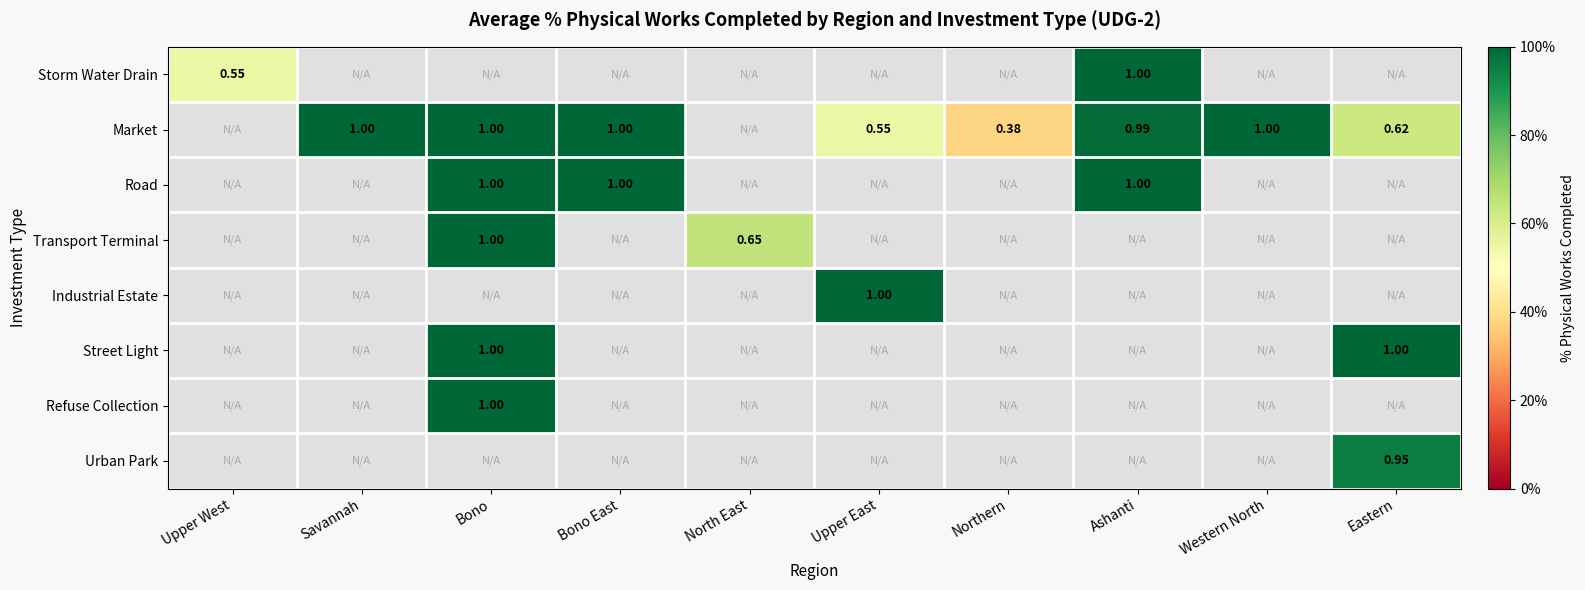

What is the maximum value for Market?

1.0